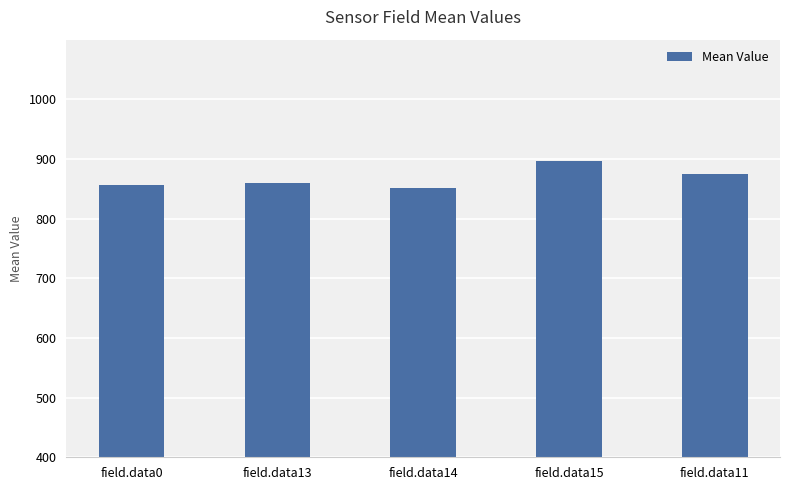

Reading right to left, what are all the values shown in this chart?

field.data11=875.3	field.data15=895.8	field.data14=851.4	field.data13=859.4	field.data0=855.9